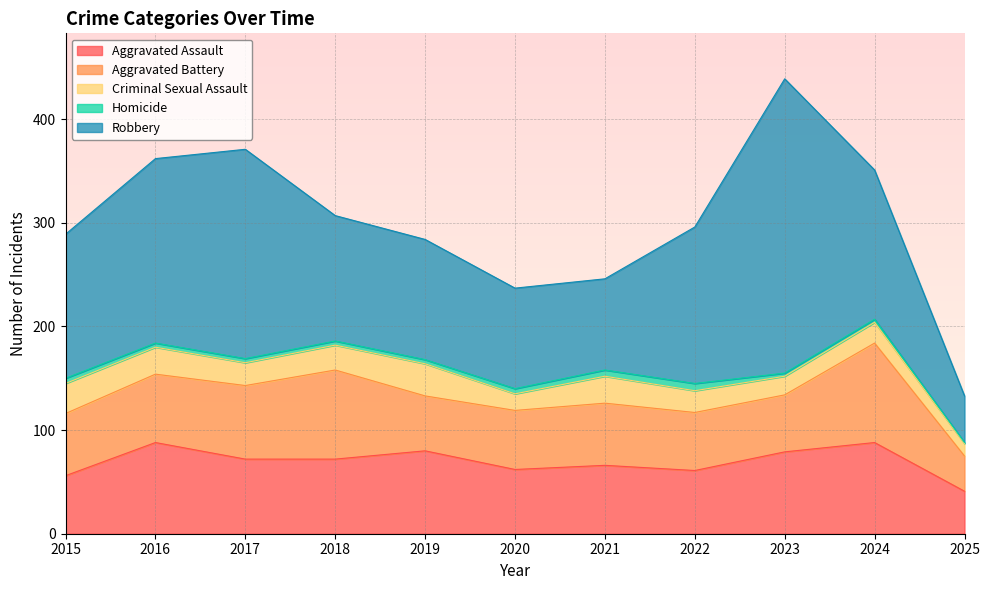

How many distinct data groups are displayed?

5